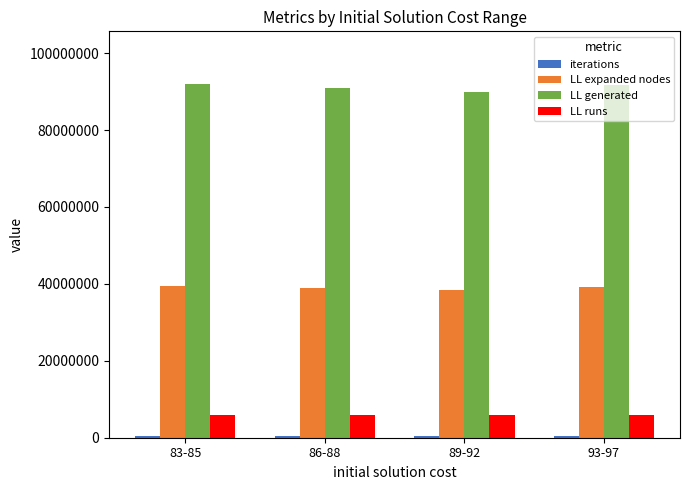

How many groups of bars are there?

4